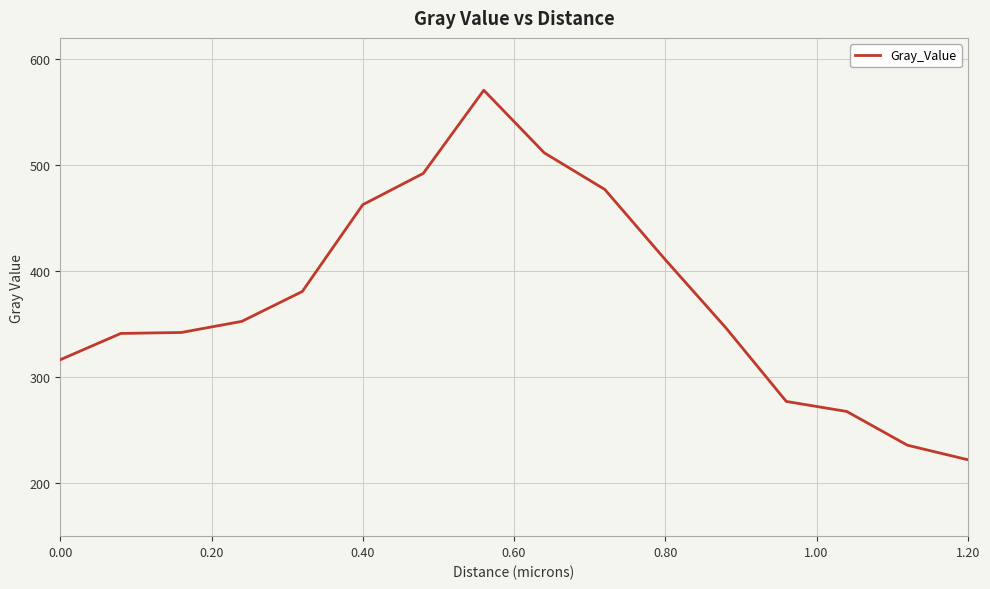

What is the maximum value shown in the chart?

570.6